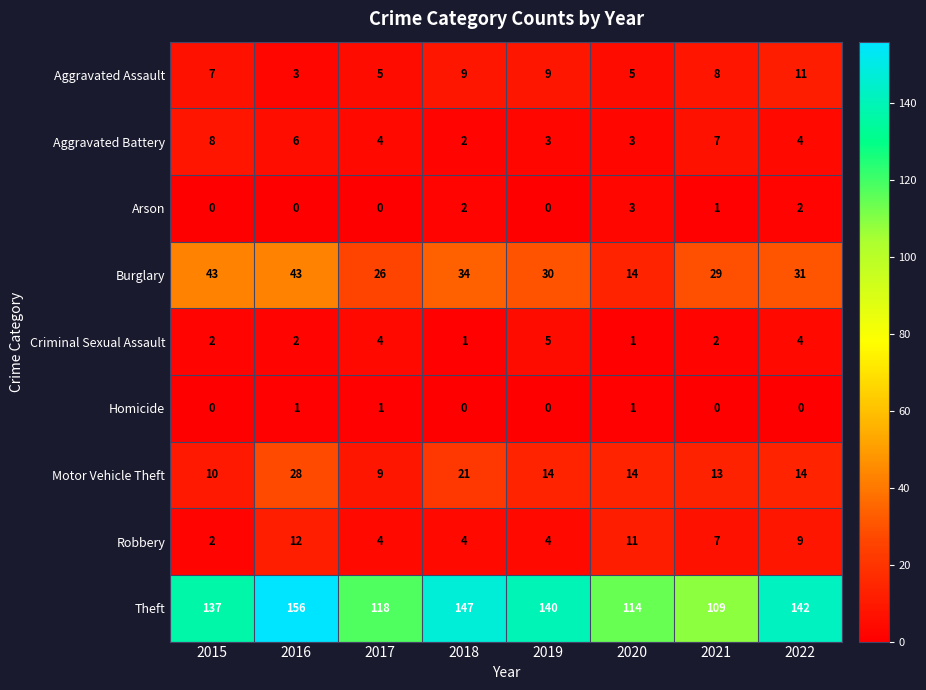

True or false: Arson has a value of 2 at 2018.

True